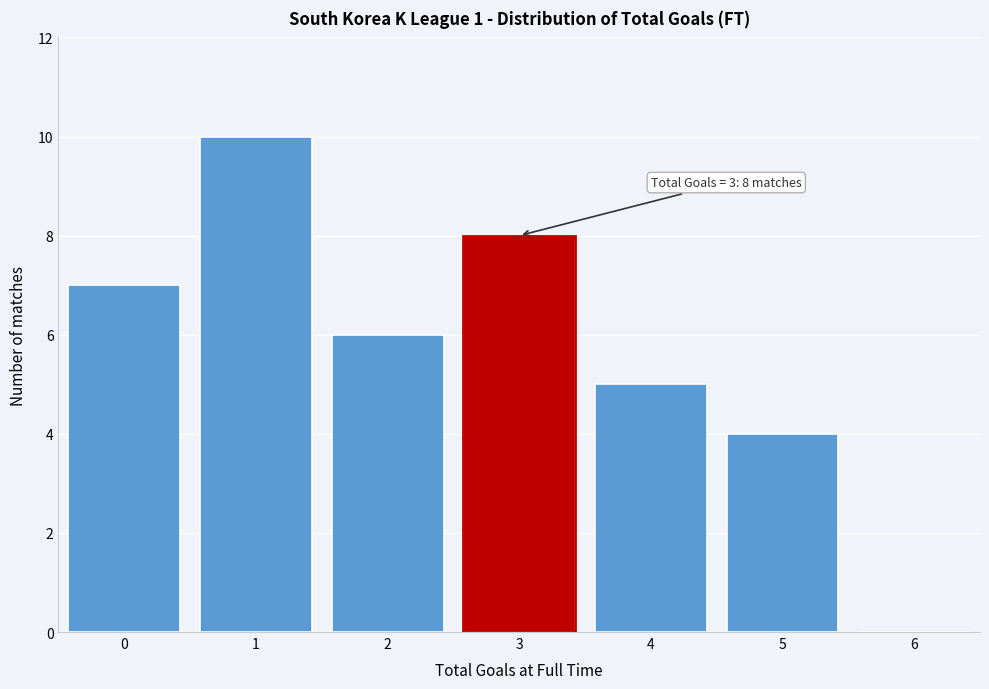

Reading left to right, list all the values displayed in this chart.

0=7	1=10	2=6	3=8	4=5	5=4	6=0